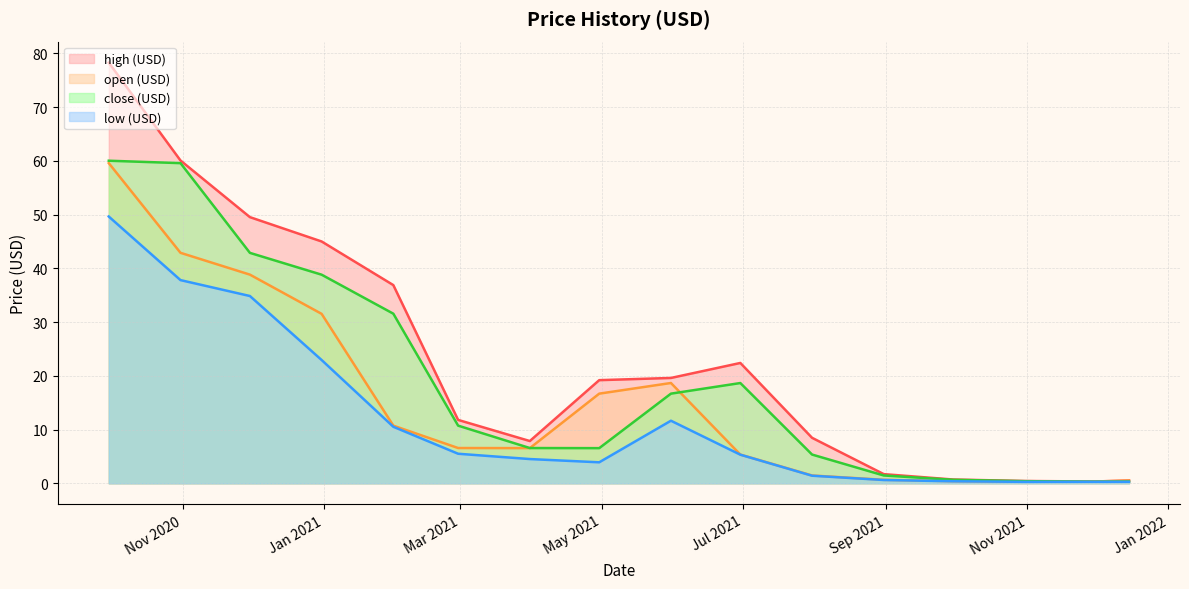

Reading left to right, what are all the values shown in this chart?

high (USD): 78.3	60.1	49.5	45.0	36.9	11.8	7.9	19.2	19.6	22.4	8.5	1.7	0.7	0.4	0.3	0.5
open (USD): 59.6	42.9	38.8	31.5	10.7	6.6	6.5	16.7	18.7	5.4	1.5	0.7	0.4	0.3	0.3	0.5
close (USD): 60.0	59.6	42.9	38.8	31.6	10.7	6.6	6.5	16.7	18.7	5.4	1.5	0.7	0.4	0.3	0.3
low (USD): 49.6	37.8	34.9	22.9	10.5	5.5	4.5	3.9	11.7	5.3	1.4	0.6	0.4	0.3	0.3	0.3